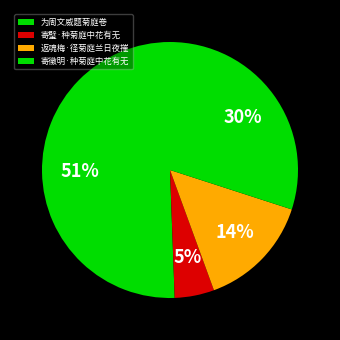

Rank the categories by value from highest to lowest.

为周文威题菊庭卷, 寄徵明·种菊庭中花有无, 返魂梅·径菊庭兰日夜摧, 寄璧·种菊庭中花有无